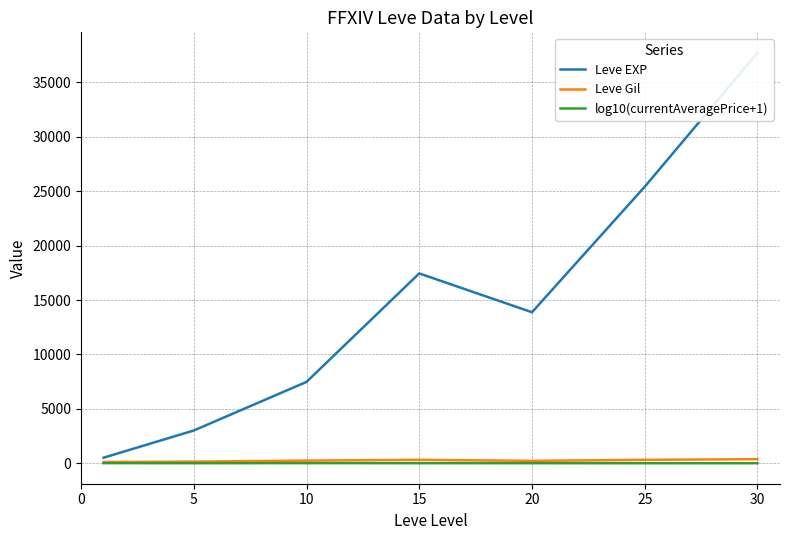

Reading right to left, what are all the values shown in this chart?

Leve EXP: 37715.0	25410.0	13876.7	17445.0	7475.0	3008.3	510.2
Leve Gil: 375.2	312.7	220.8	312.0	242.5	149.3	113.0
log10(currentAveragePrice+1): 4.5	4.2	6.6	6.5	7.9	6.2	7.9